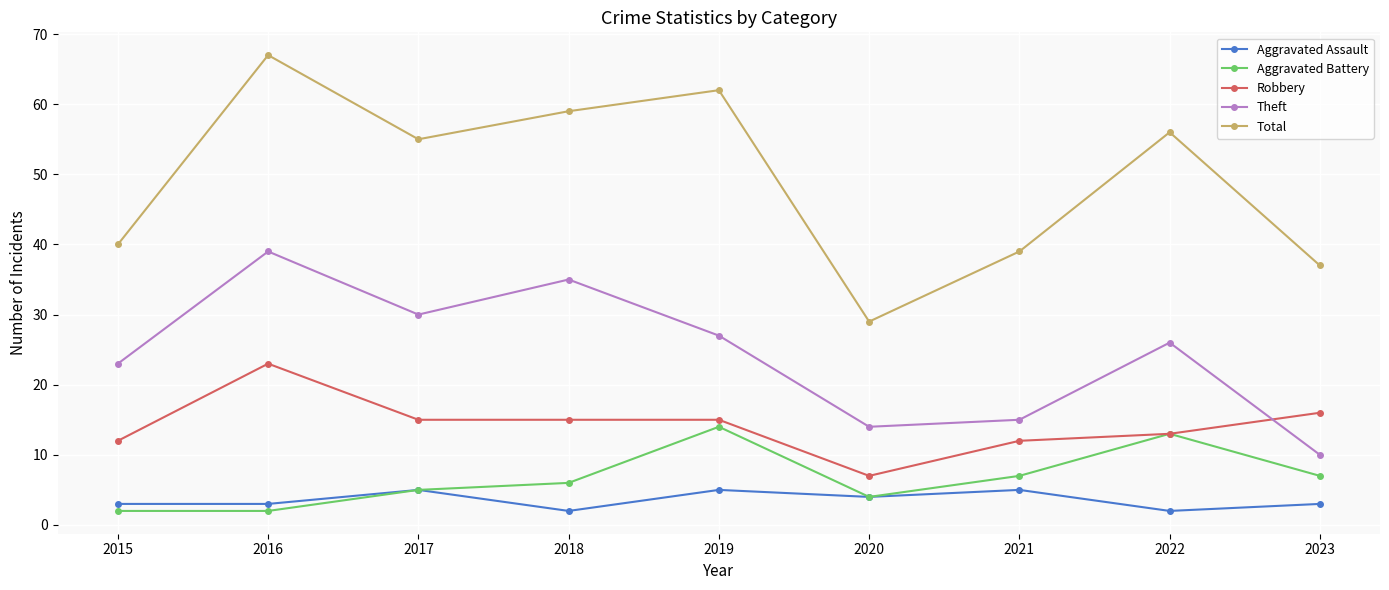

At 2018, list the series in order from largest to smallest.

Total, Theft, Robbery, Aggravated Battery, Aggravated Assault